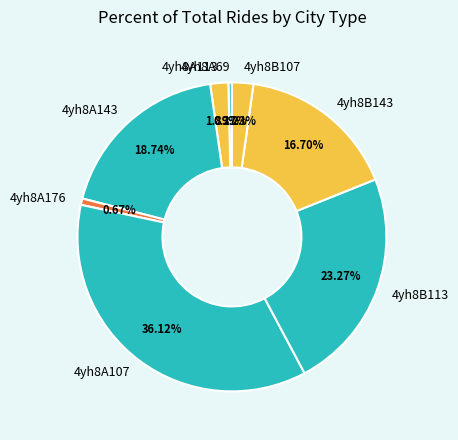

Approximately how many times larger is the value at 4yh8B143 compared to 4yh8B107?

7.5